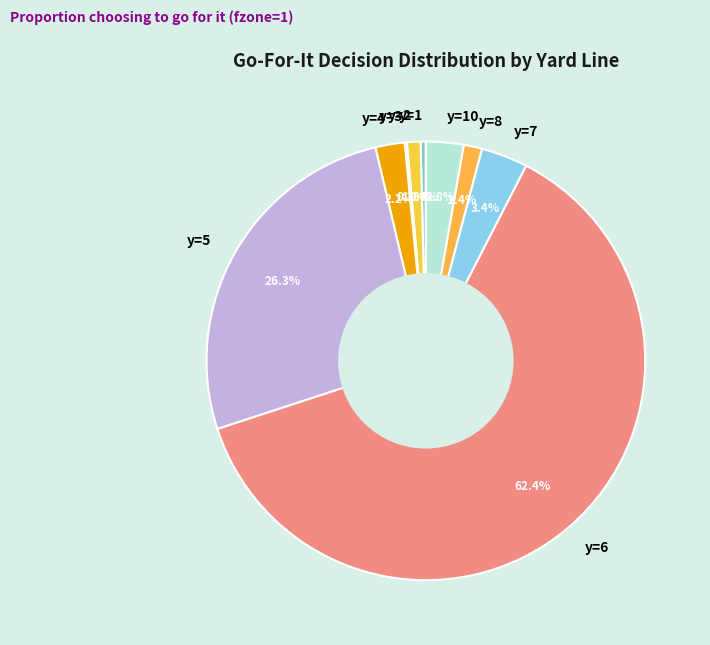

Does y=10 account for over 50% of the chart?

No